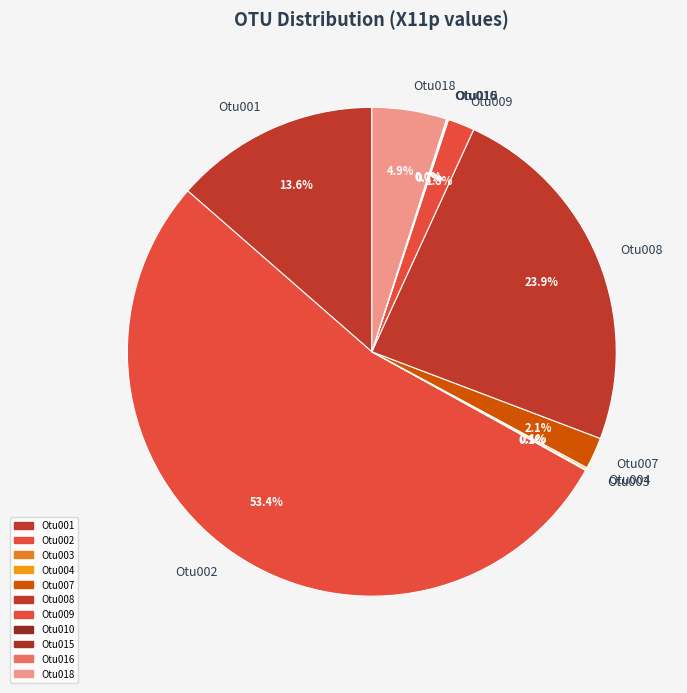

How much of the chart is everything except Otu002?

46.6%